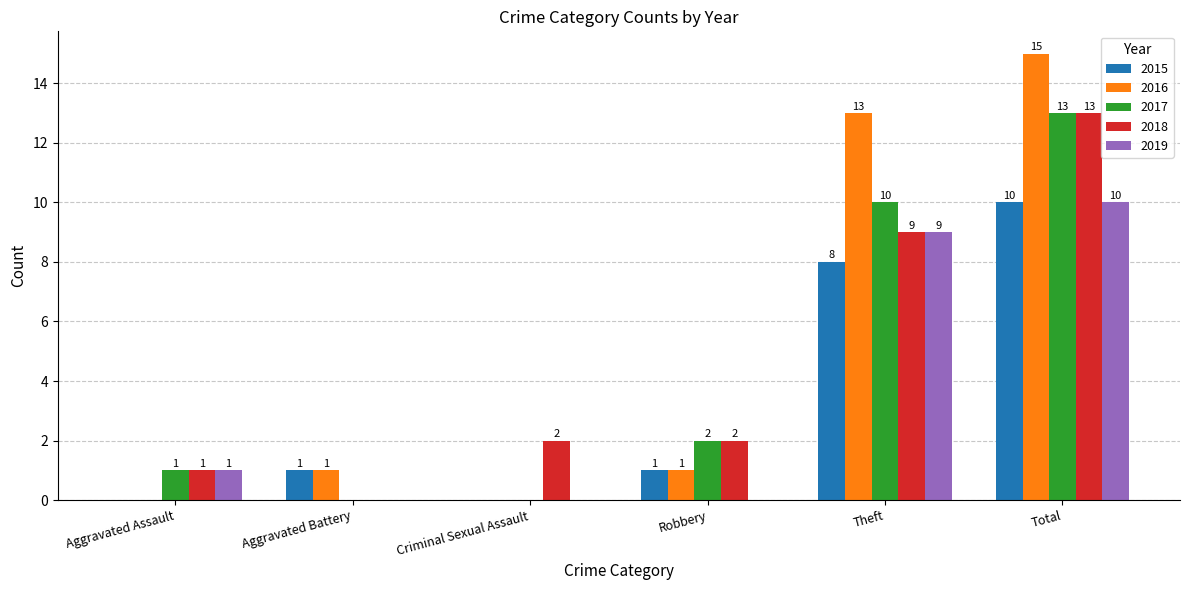

What is the total value across all series at Robbery?

6